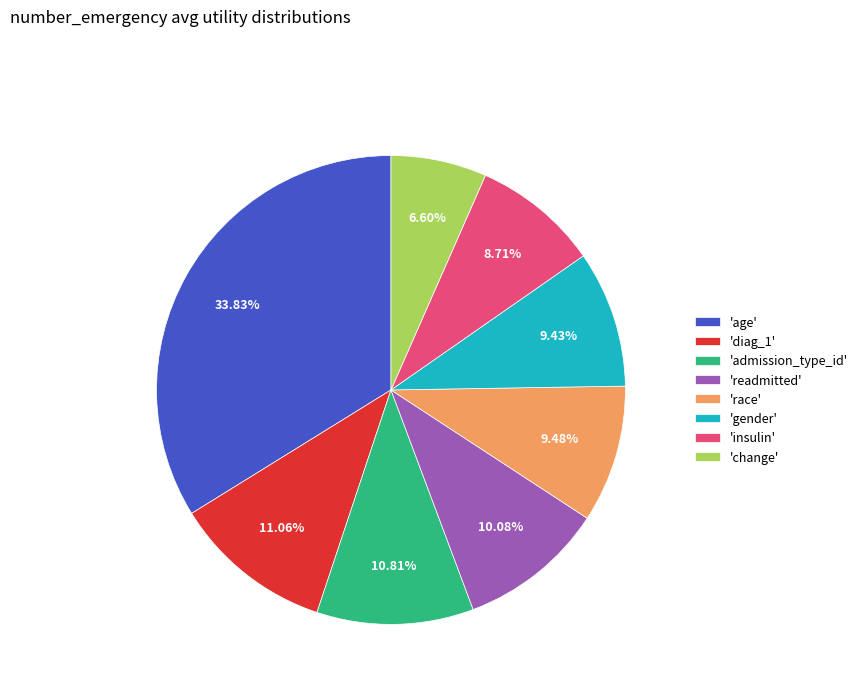

Is 'admission_type_id' the majority of the pie?

No